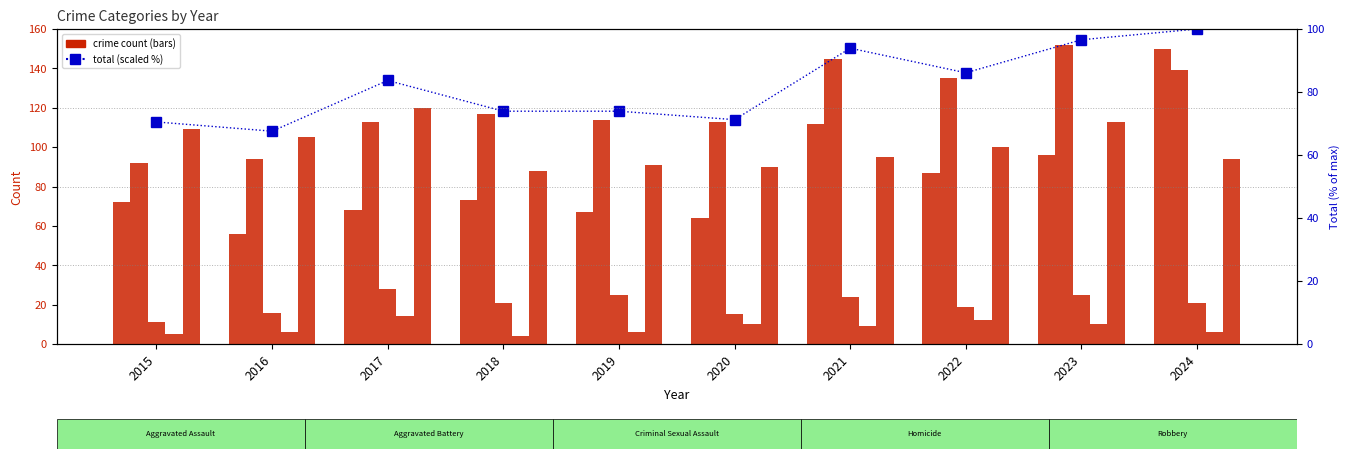

Count the number of data series in this chart.

6